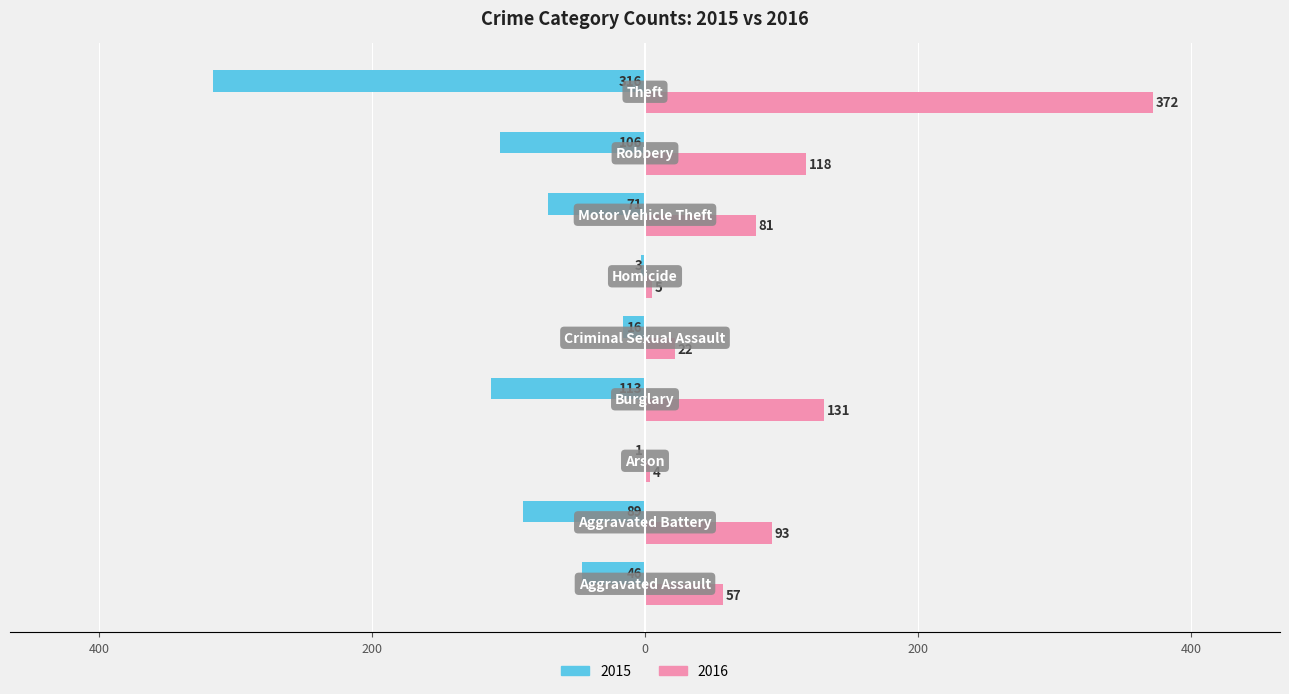

What are all the series names shown in the legend?

2015, 2016